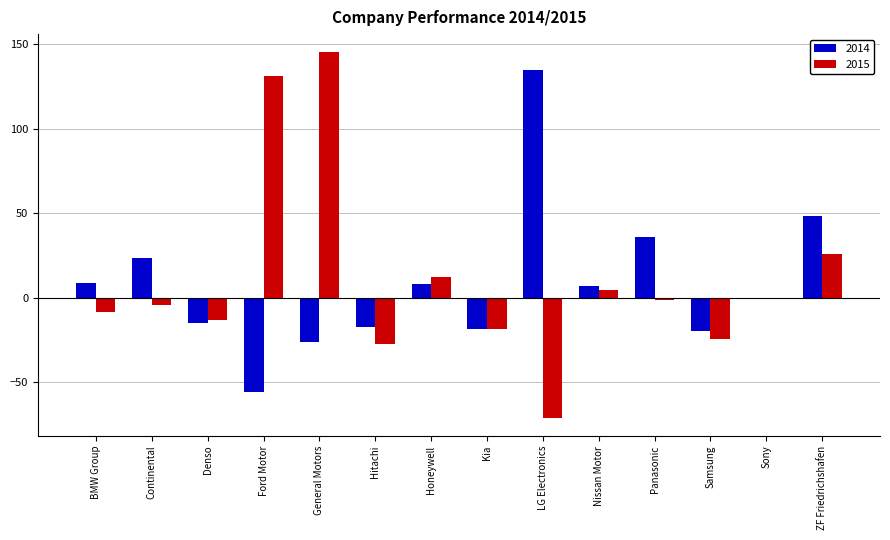

Read the 2014 value at Denso.

-15.1